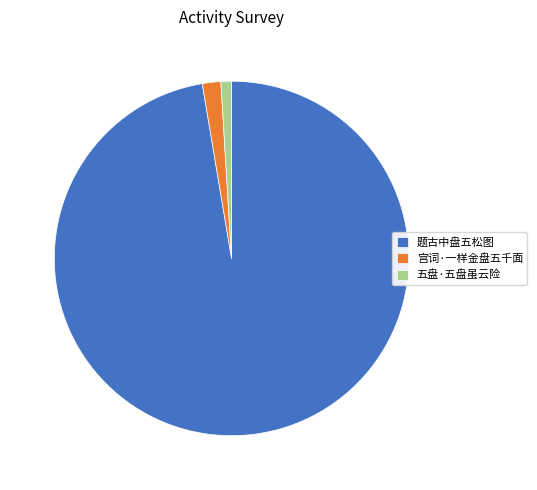

Is it true that 五盘·五盘虽云险 is 11% of the pie?

False